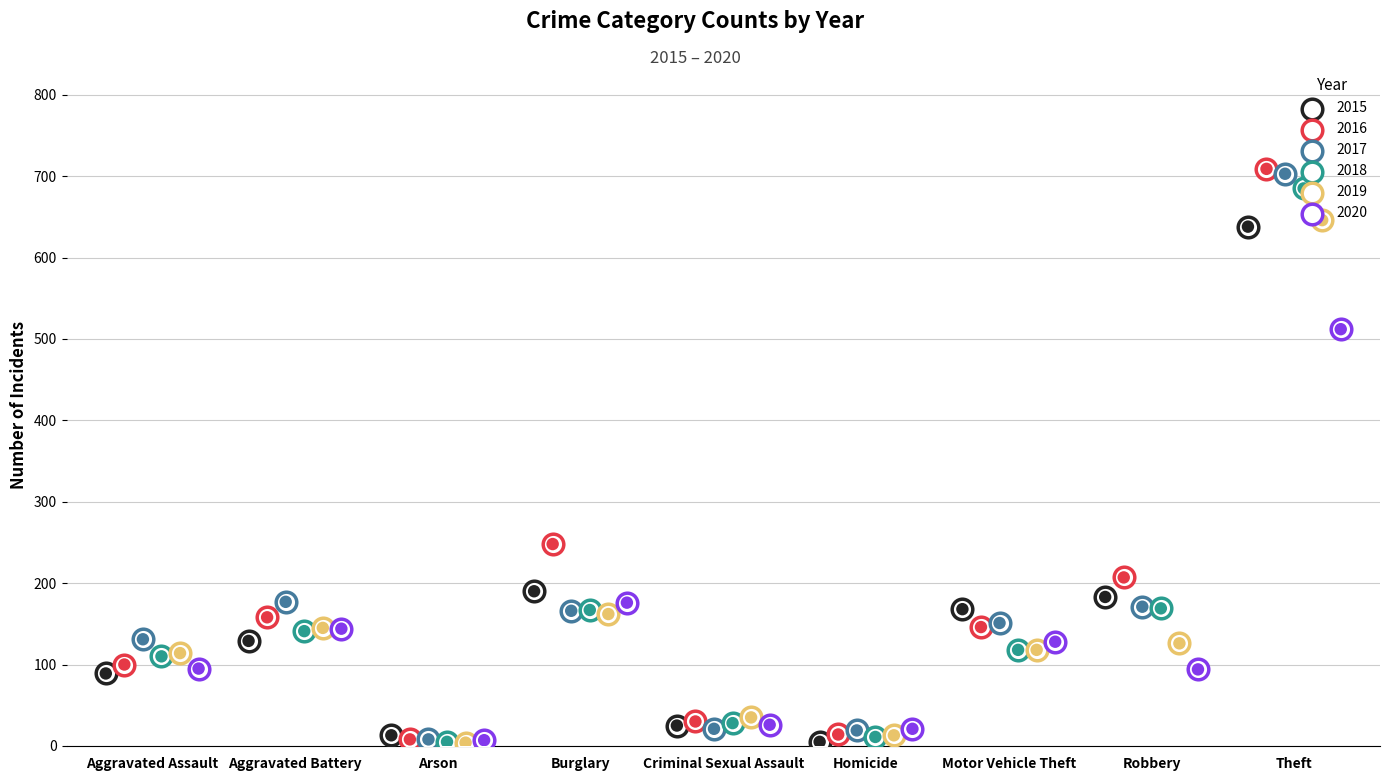

Is the value of 2017 at Aggravated Assault greater than the value of 2020 at Homicide?

Yes